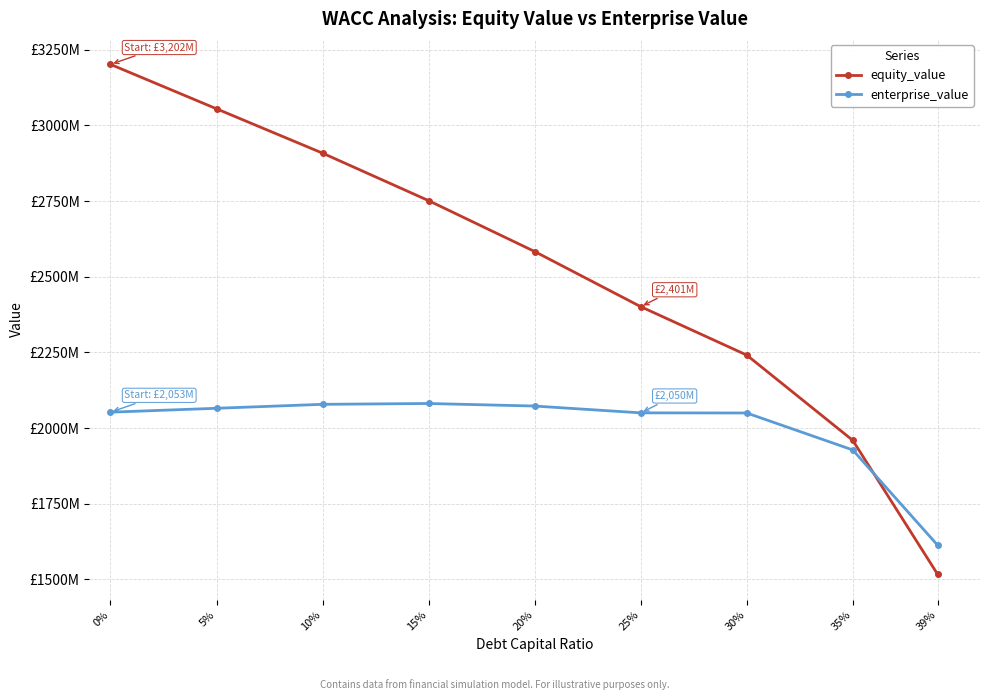

Is the value of enterprise_value at 39% greater than the value of equity_value at 20%?

No